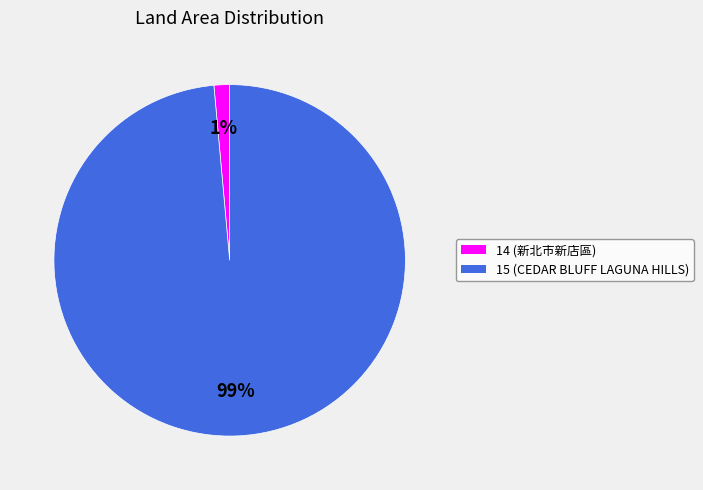

How many slices are in this pie chart?

2